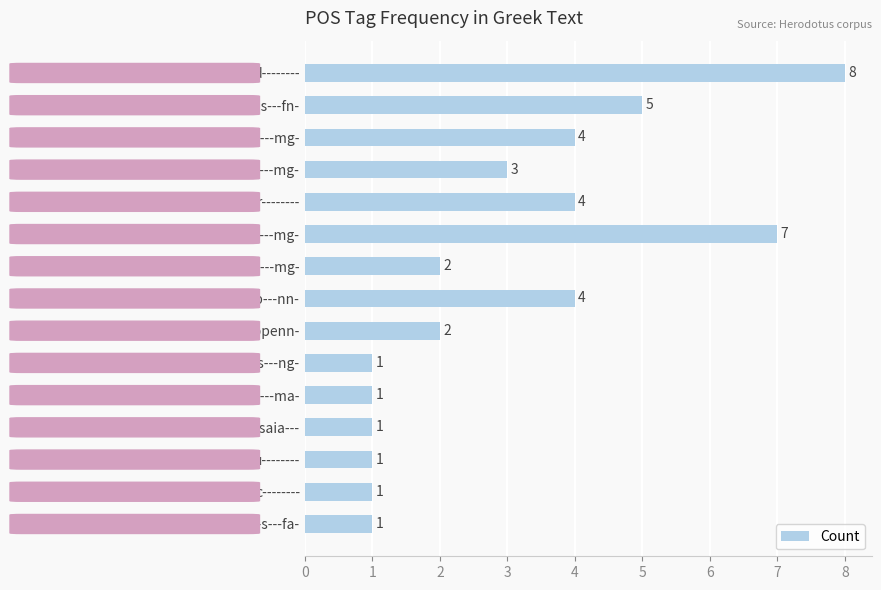

Reading bottom to top, what are all the values shown in this chart?

n-s---fa-=1	c--------=1	u--------=1	v3saia---=1	n-s---ma-=1	n-s---ng-=1	v-pppenn-=2	n-p---nn-=4	n-p---mg-=2	l-p---mg-=7	r--------=4	l-s---mg-=3	n-s---mg-=4	l-s---fn-=5	d--------=8